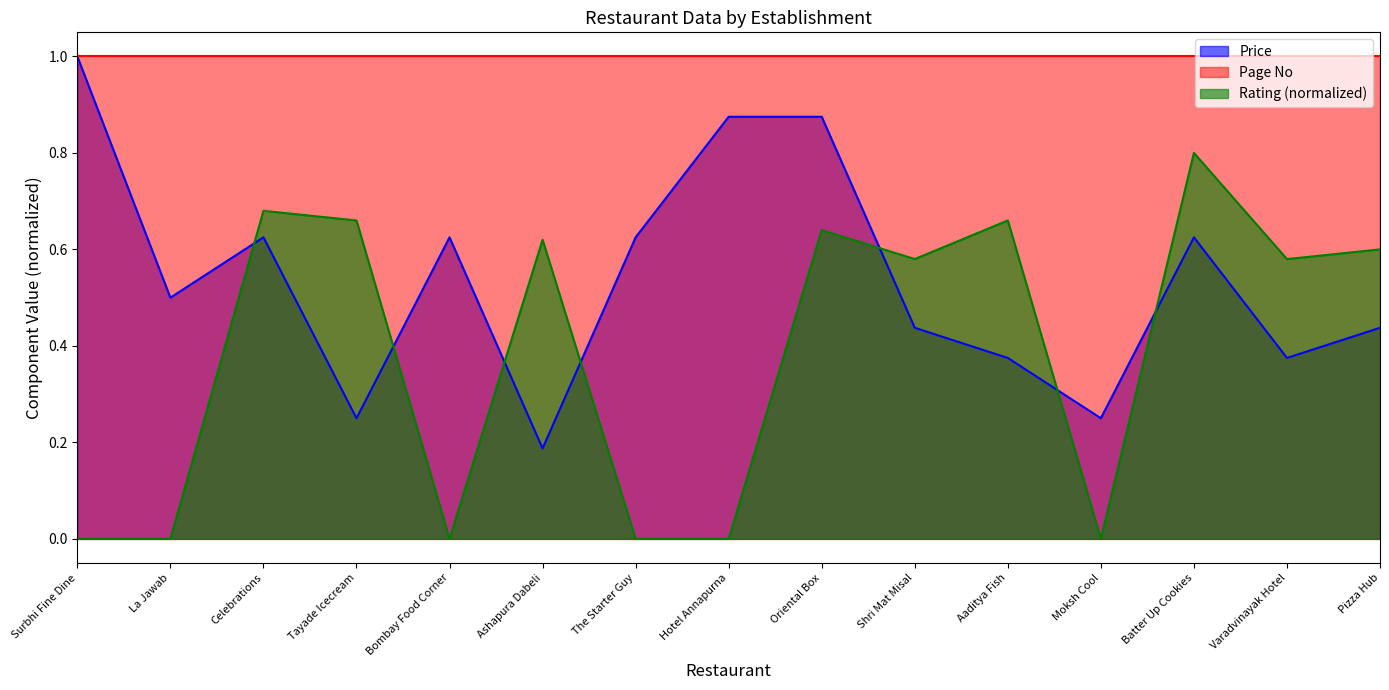

What is the difference between the maximum and minimum values in the Rating series?

0.8